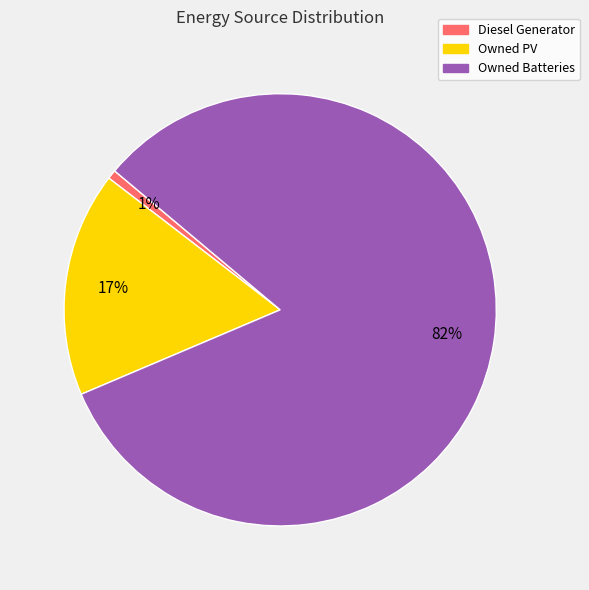

Approximately how many times larger is the value at Owned PV compared to Owned Batteries?

0.2